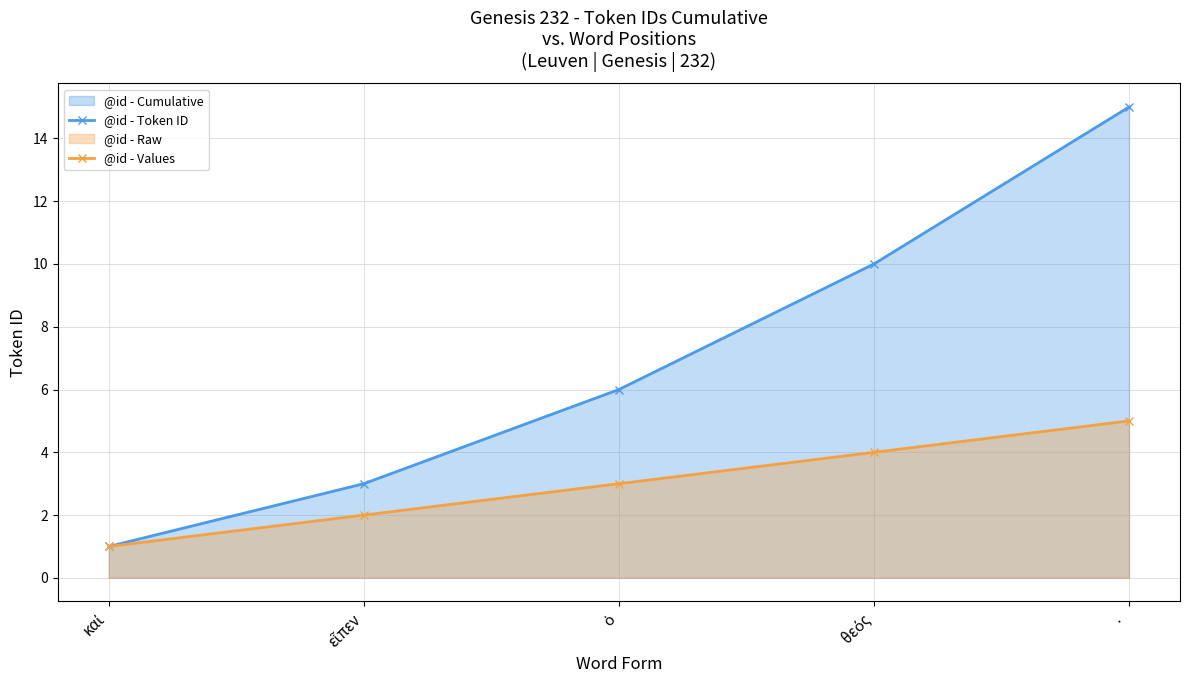

True or false: @id - Token ID has more than 2 interior local peaks.

False